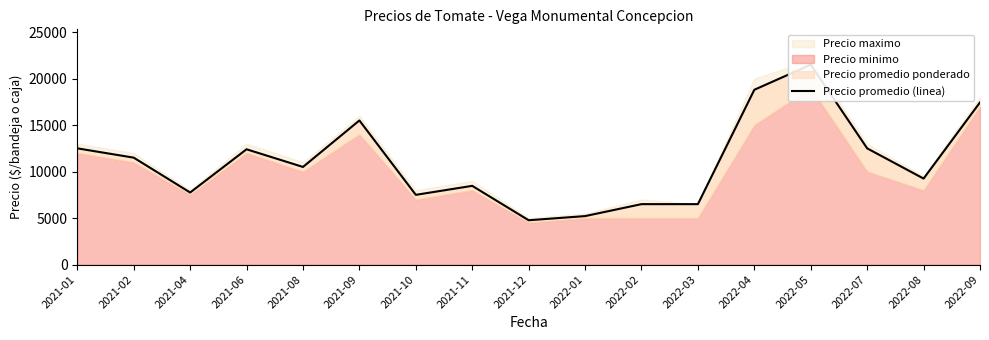

List the labels in order of value, largest first.

2022-05, 2022-04, 2022-09, 2021-09, 2021-01, 2022-07, 2021-06, 2021-02, 2021-08, 2022-08, 2021-11, 2021-04, 2021-10, 2022-02, 2022-03, 2022-01, 2021-12